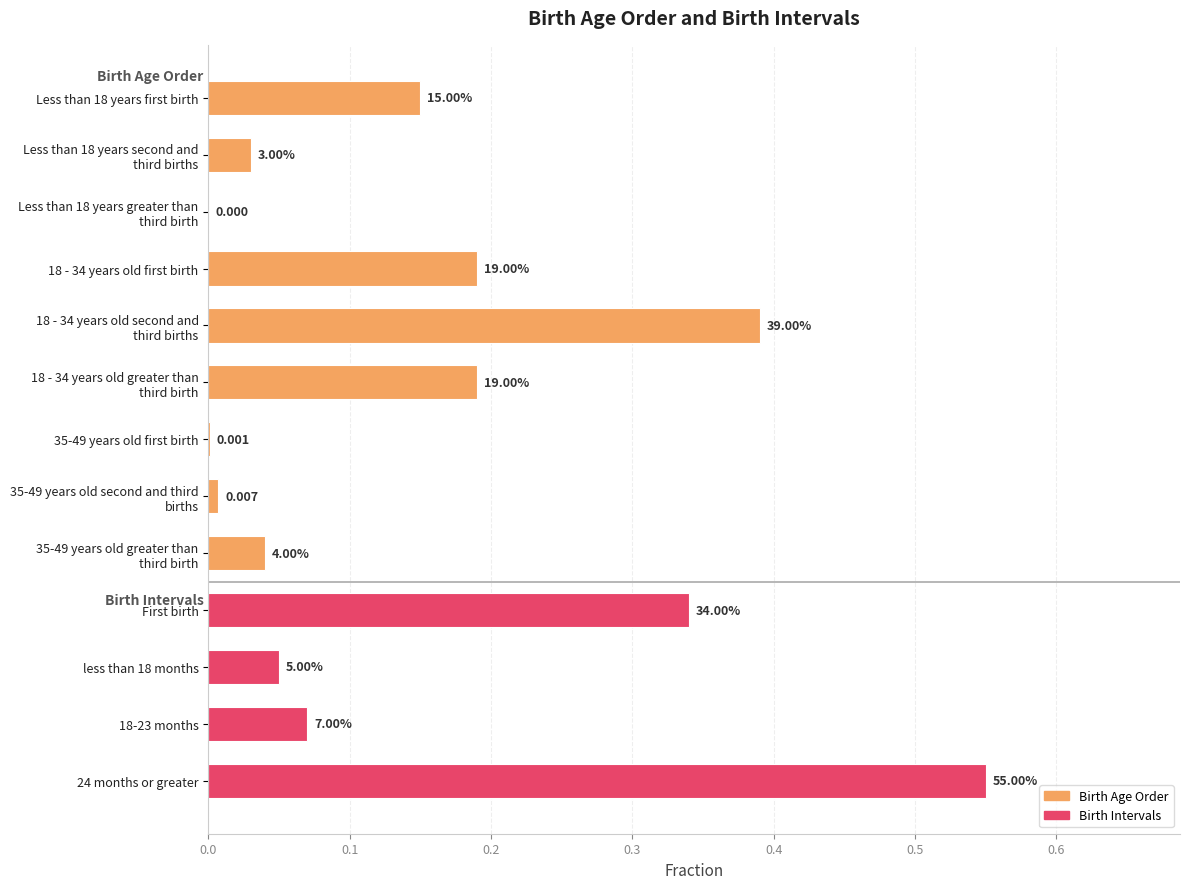

What is the sum of all values?

2.0